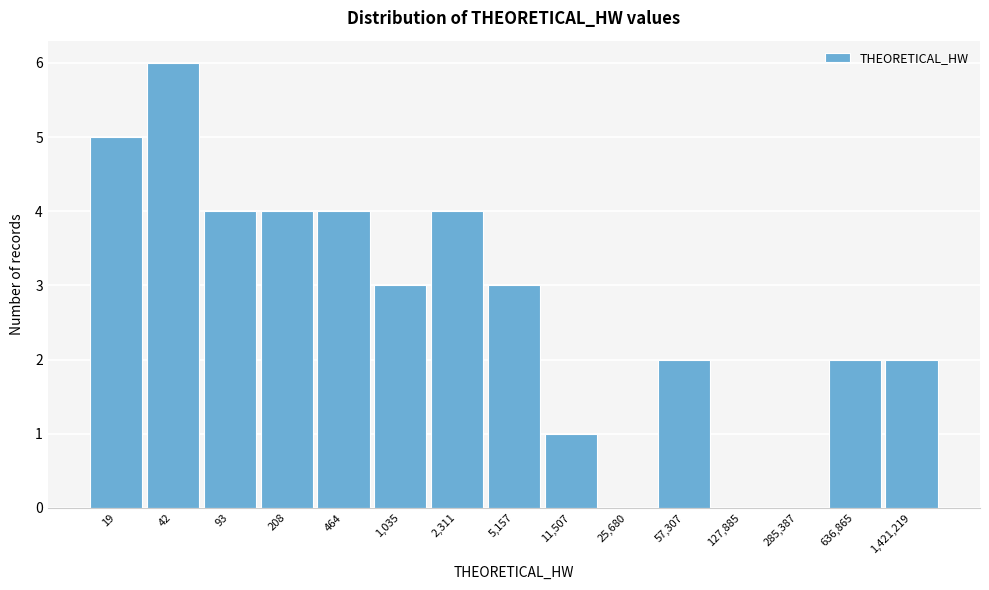

Reading left to right, extract all data points from this chart.

19=5	42=6	93=4	208=4	464=4	1,035=3	2,311=4	5,157=3	11,507=1	25,680=0	57,307=2	127,885=0	285,387=0	636,865=2	1,421,219=2